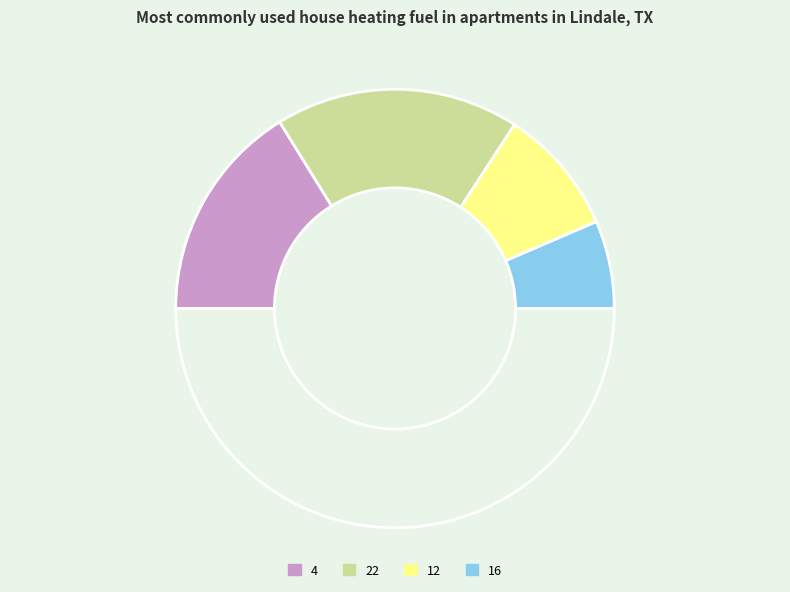

Count the number of slices in the pie.

5